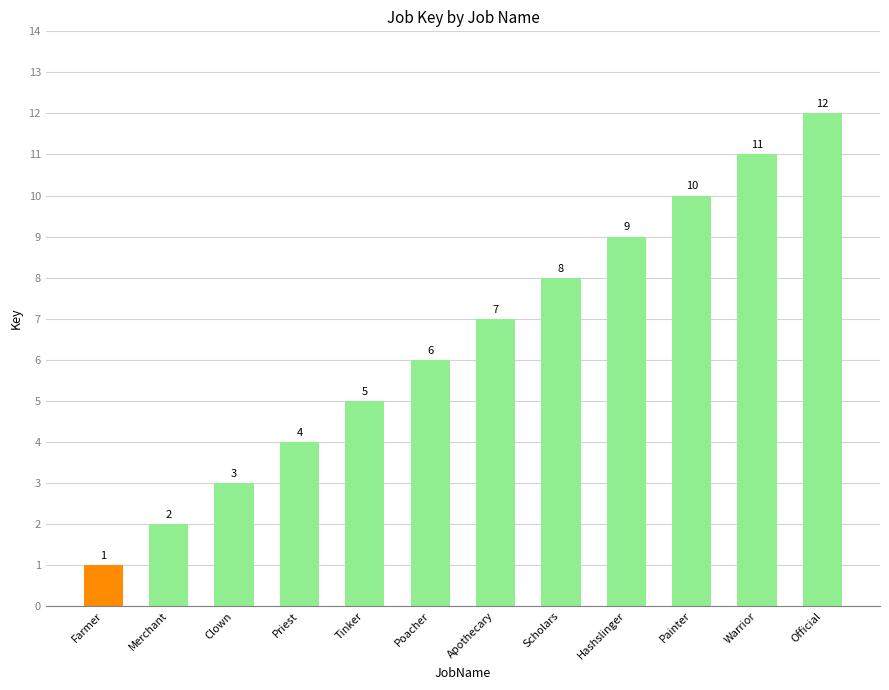

Approximately how many times larger is the value at Official compared to Priest?

3.0